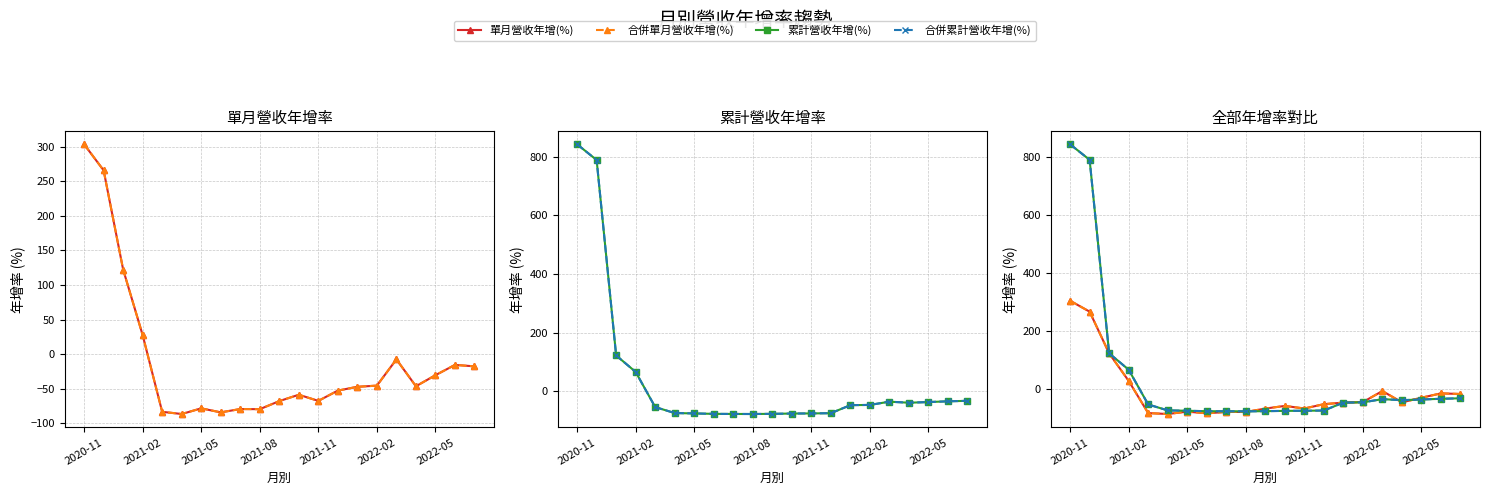

Is it true that 累計營收年增(%) equals -15.8 at 2021-11?

False